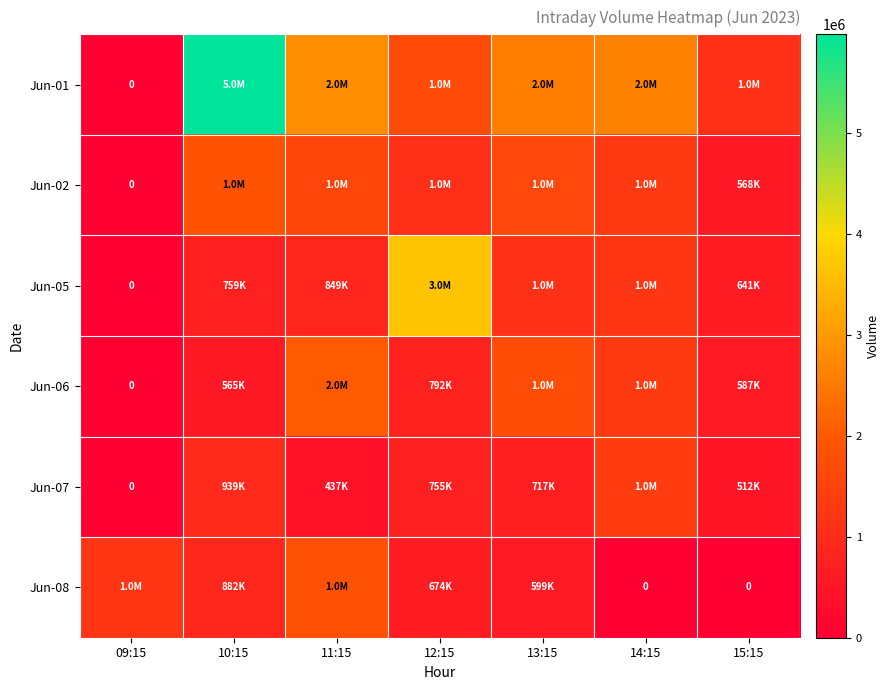

Is the value of Jun-01 at 10:15 greater than the value of Jun-07 at 13:15?

Yes